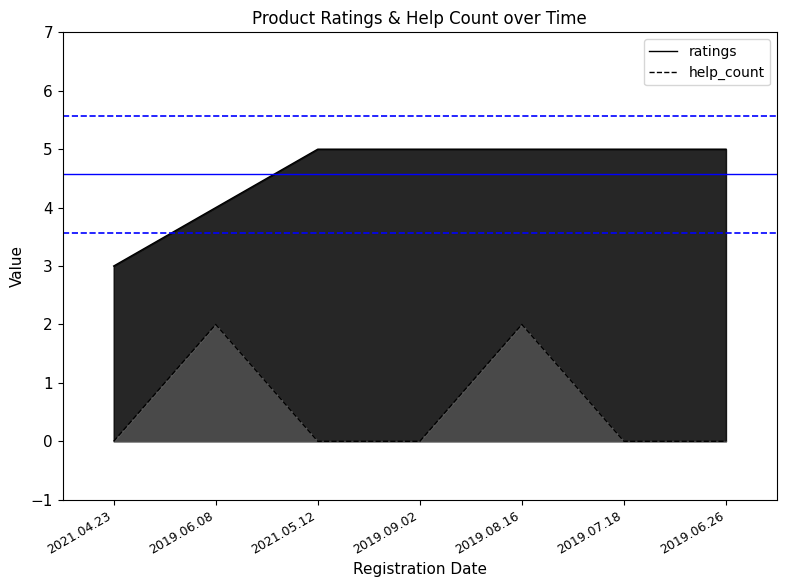

Reading right to left, list all the values displayed in this chart.

ratings: 2019.06.26=5	2019.07.18=5	2019.08.16=5	2019.09.02=5	2021.05.12=5	2019.06.08=4	2021.04.23=3
help_count: 2019.06.26=0	2019.07.18=0	2019.08.16=2	2019.09.02=0	2021.05.12=0	2019.06.08=2	2021.04.23=0